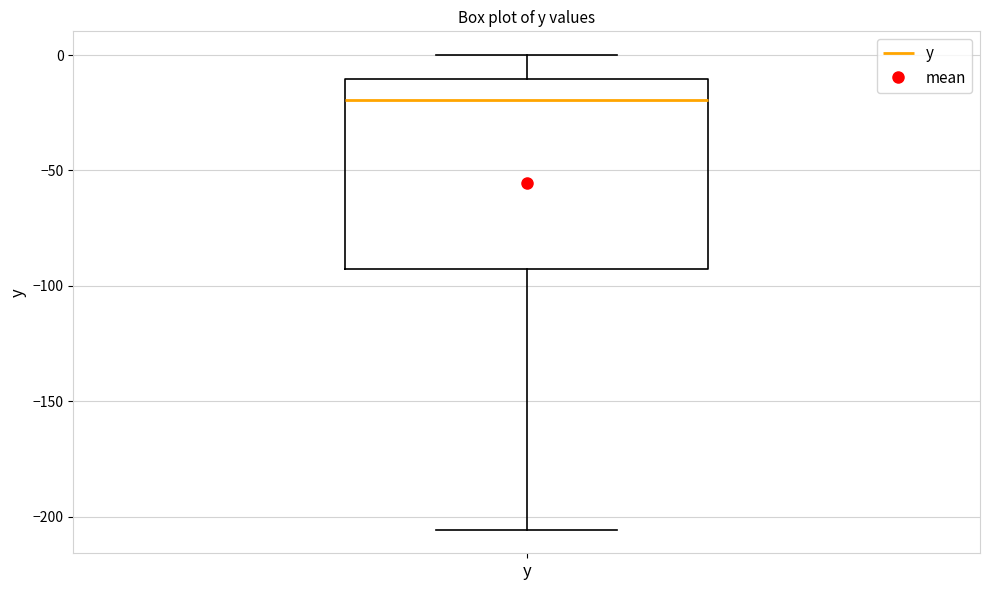

Read this box plot against the y-axis: the position of the median line, the range covered by the box, and the ends of both whiskers. The values are not printed on the chart, so give them approximately, as read against the axis.

median -20, box -95 to -10, whiskers -205 to 0